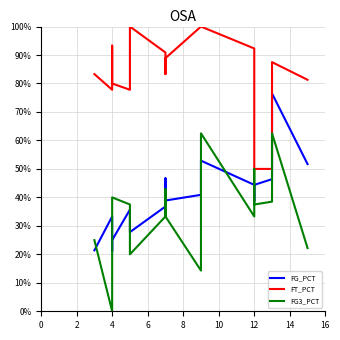

What is the value of the FT_PCT point at the 5th from the left?

0.8